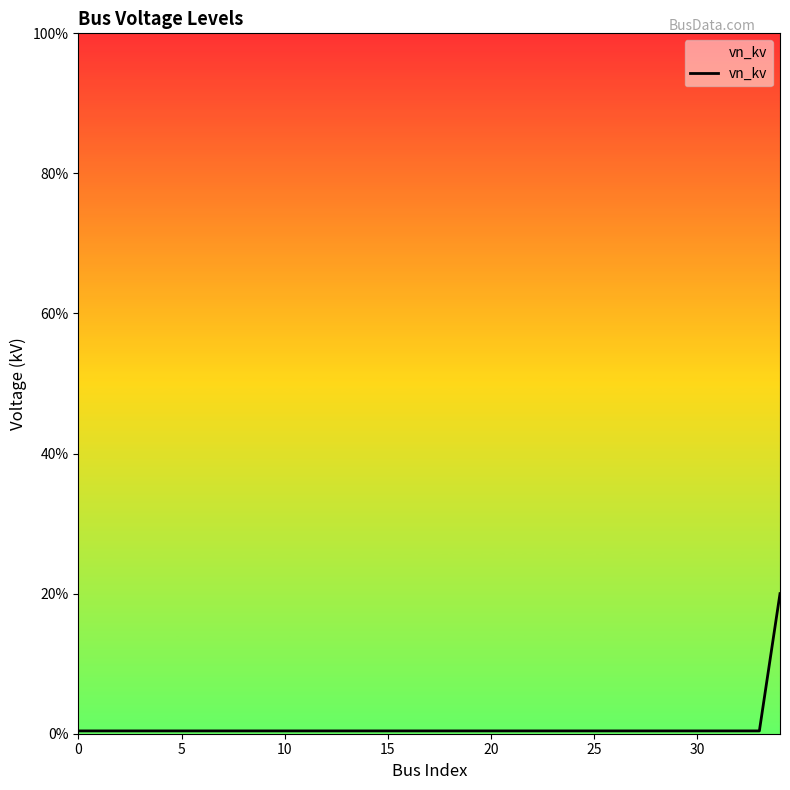

What is the average value?

1.0